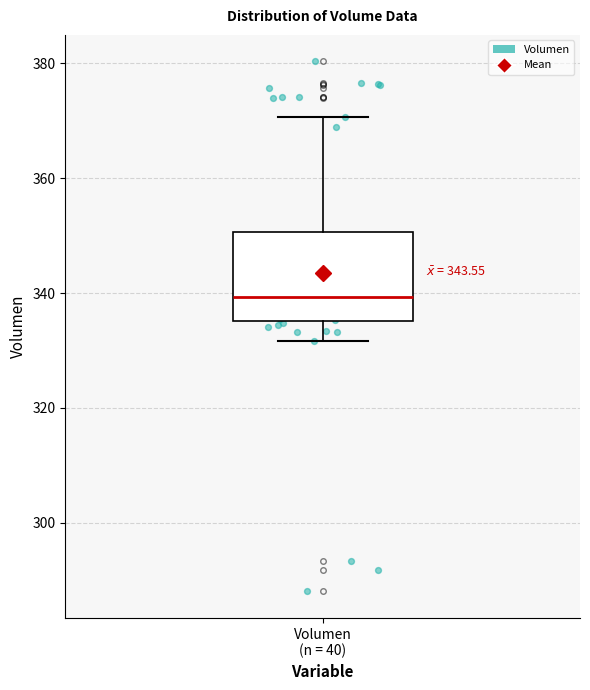

Where does the median line of the box for Volumen (n = 40) sit on the y-axis? The values are not printed on the chart, so give them approximately, as read against the axis.

340